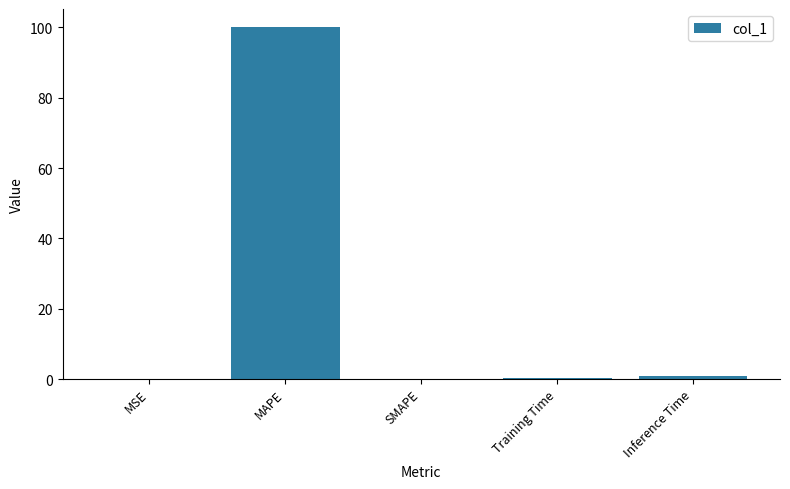

What is the greatest value displayed?

100.2